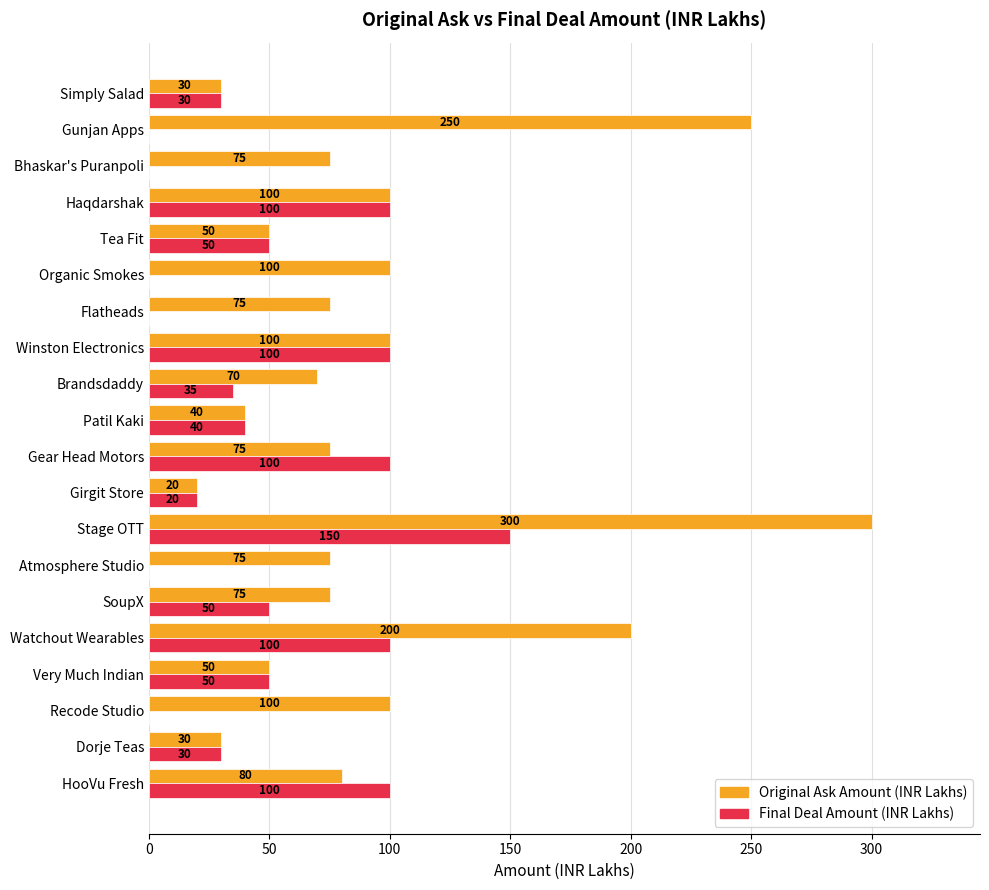

What is the sum of the Original Ask Amount (INR Lakhs) values at Brandsdaddy and Simply Salad?

100